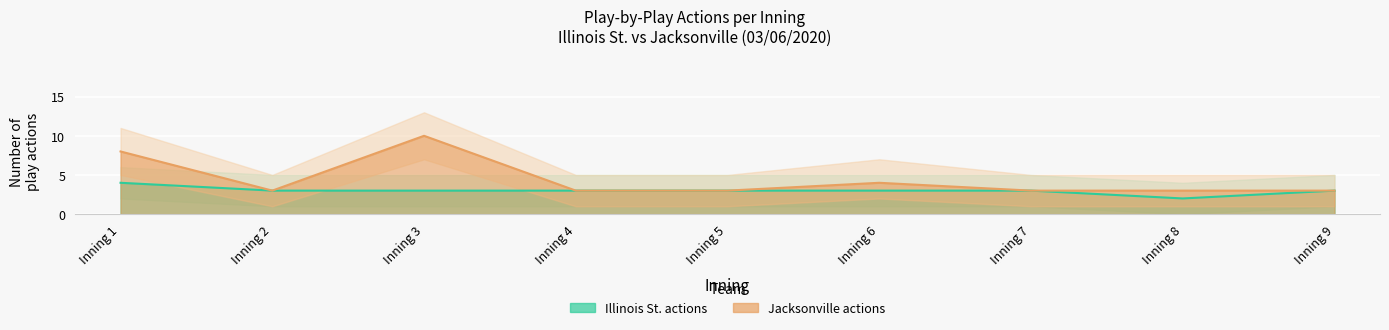

Which category has the highest value across all series?

Inning 3